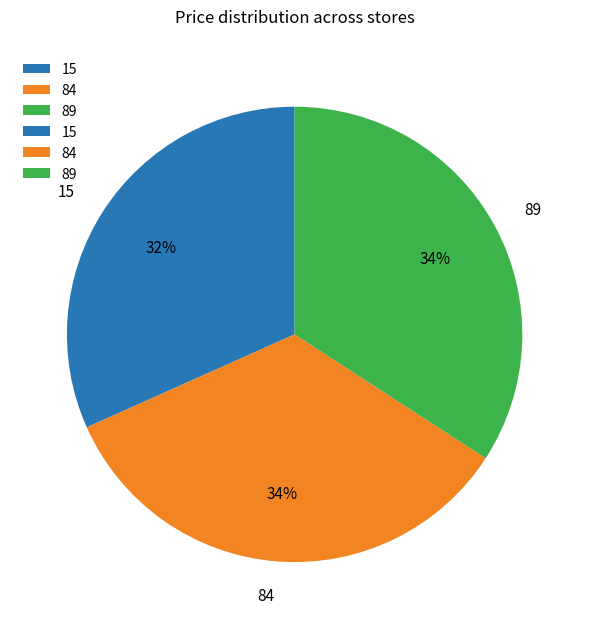

What is the ratio of the value at 84 to the value at 15?

1.1